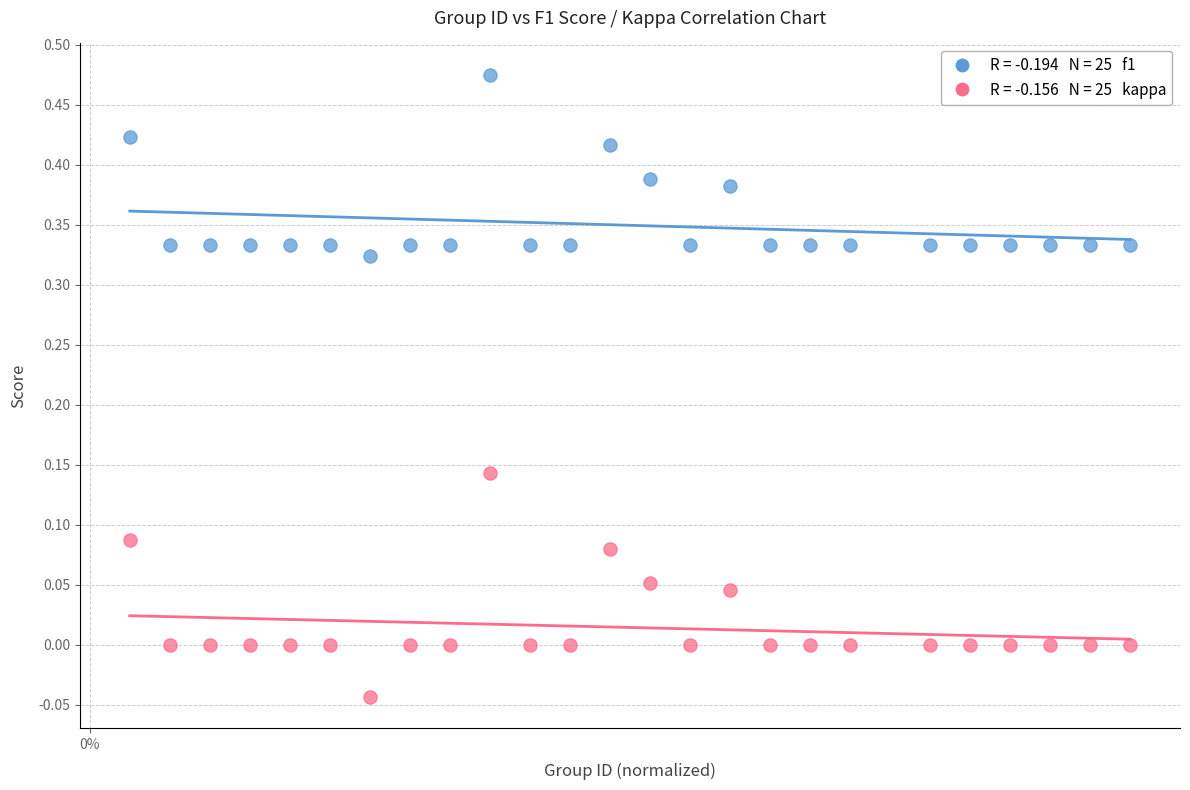

Across all data points, what is the range of X values (max minus min)?

1.0